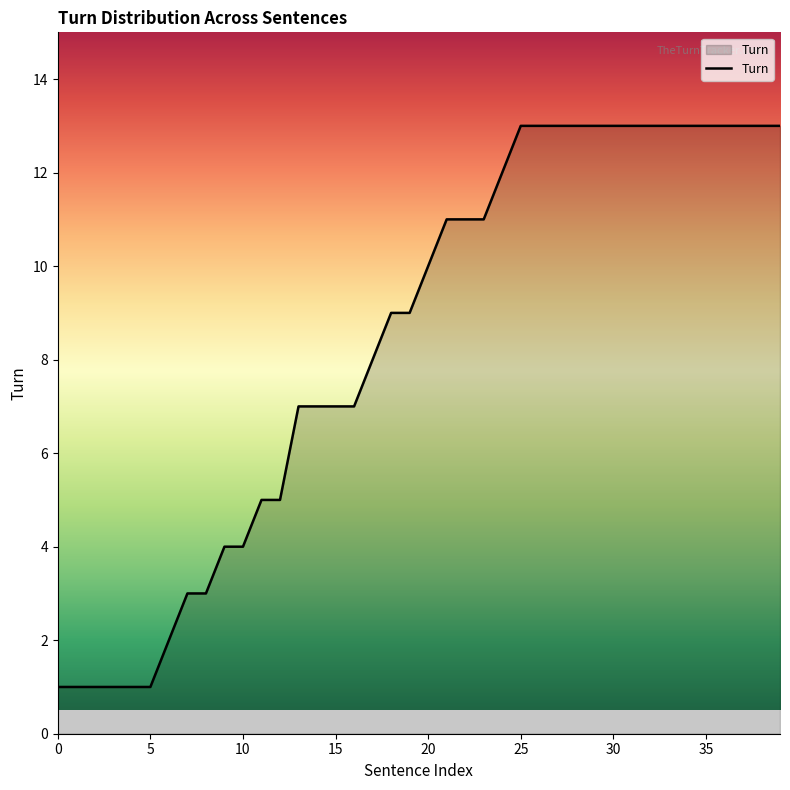

What is the maximum value shown in the chart?

13